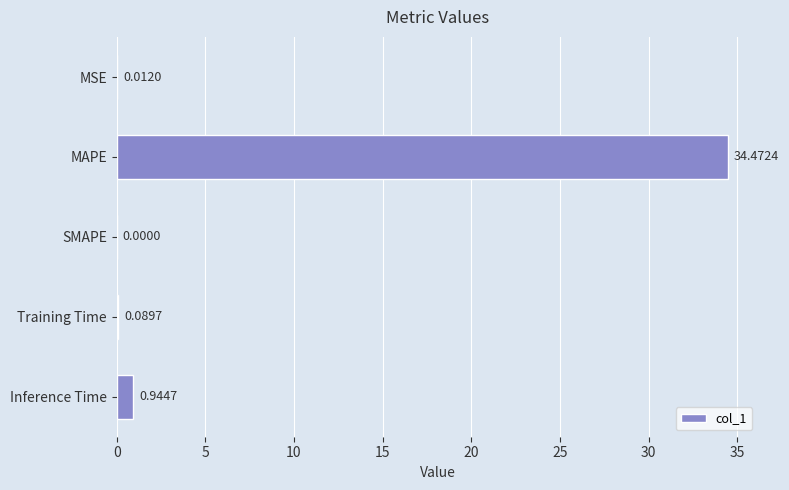

At which label is the value closest to 17?

Inference Time